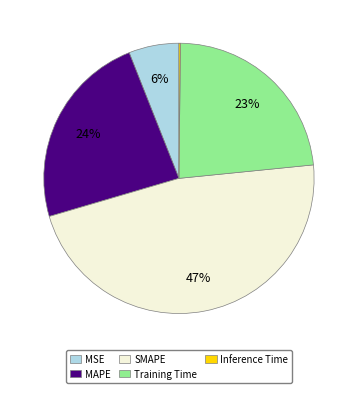

Is the sum of MSE and Training Time greater than half?

No